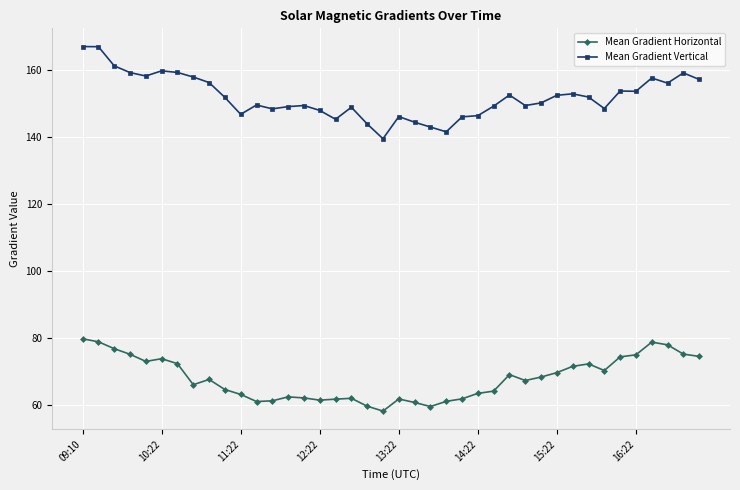

Which series has the largest total across all categories?

Mean Gradient Vertical